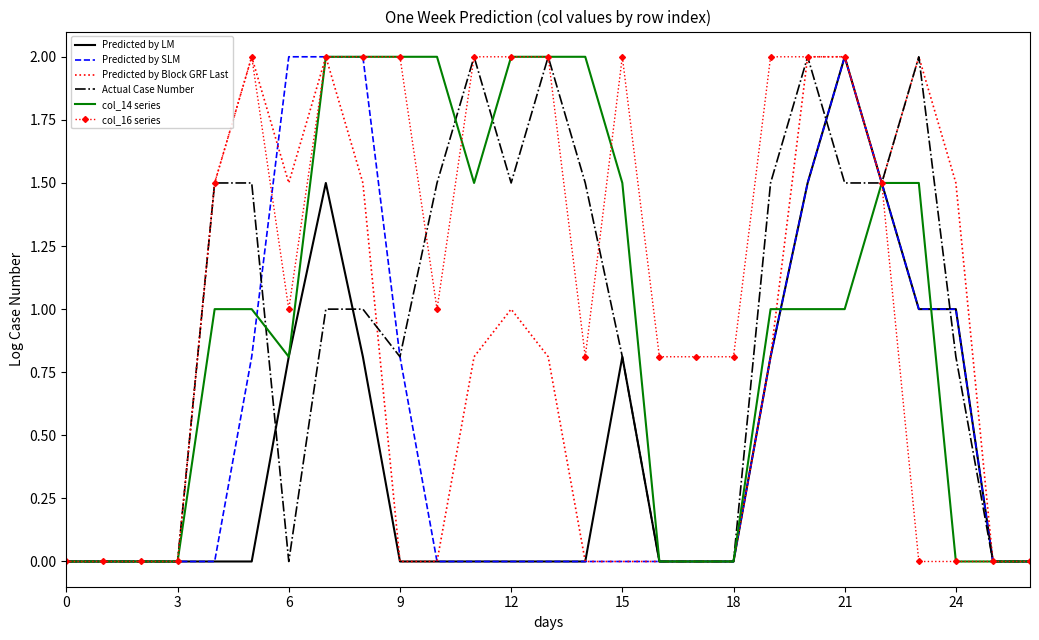

True or false: Predicted by SLM and Actual Case Number intersect in this chart.

True